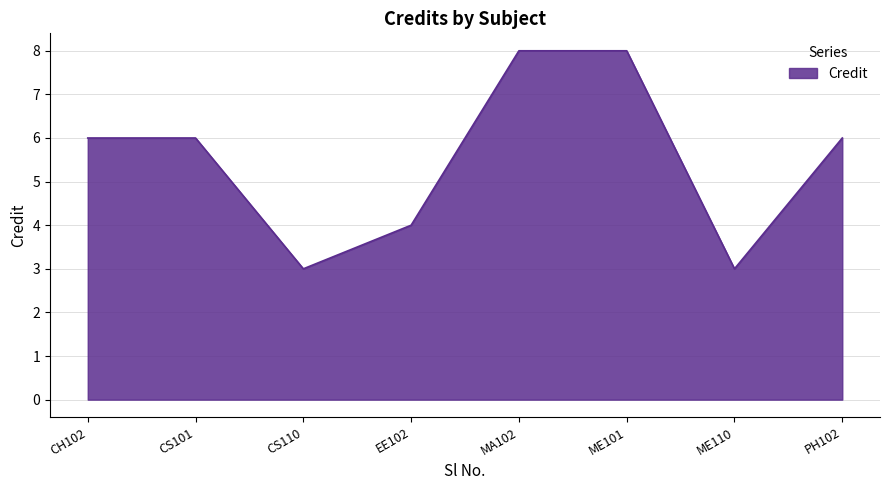

What is the greatest value displayed?

8